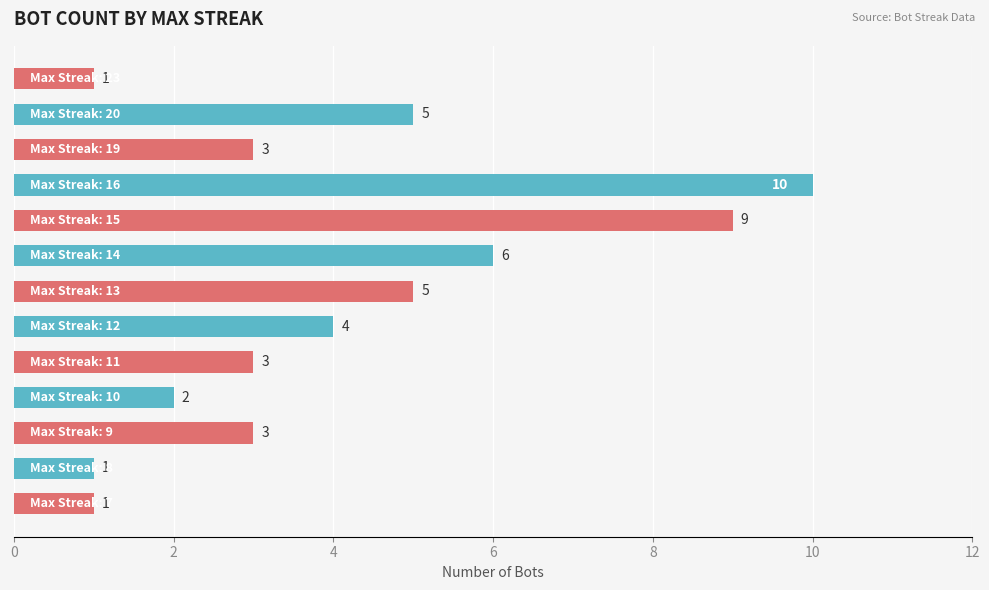

What is the sum of all values?

53